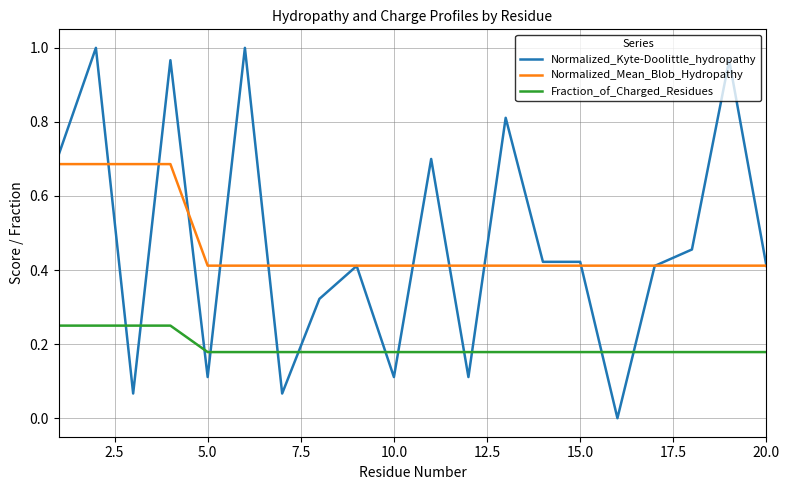

How many lines are shown in the chart?

3